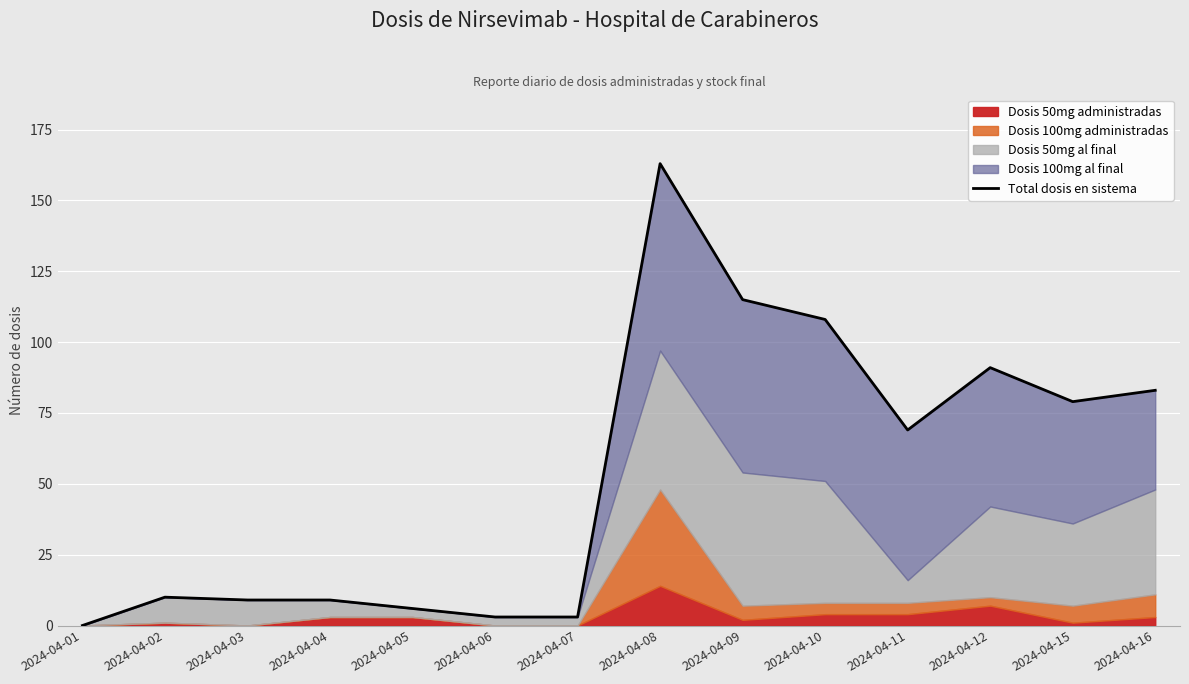

How many lines are shown in the chart?

1